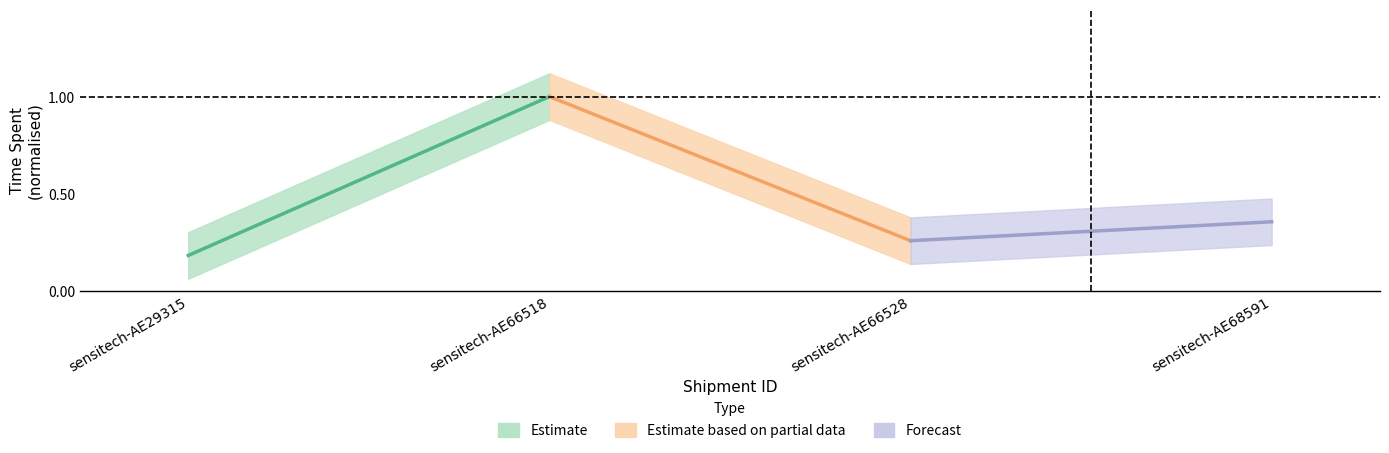

Between sensitech-AE66518 and sensitech-AE29315, which is larger?

sensitech-AE66518